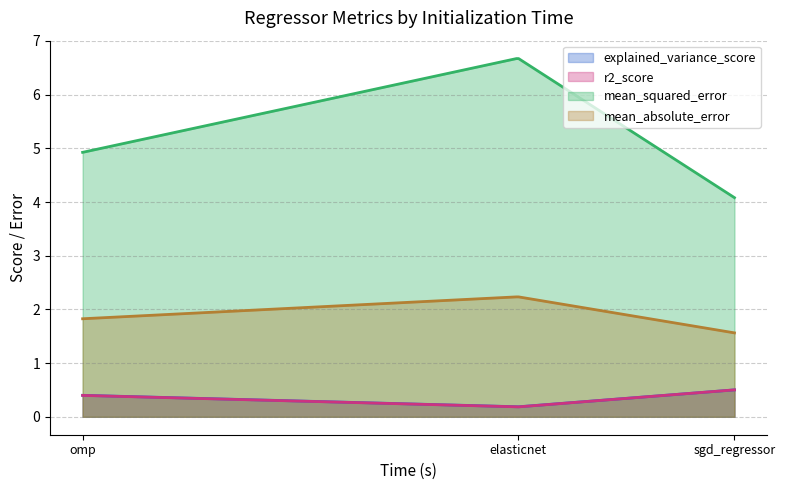

What are all the series names shown in the legend?

explained_variance_score, r2_score, mean_squared_error, mean_absolute_error